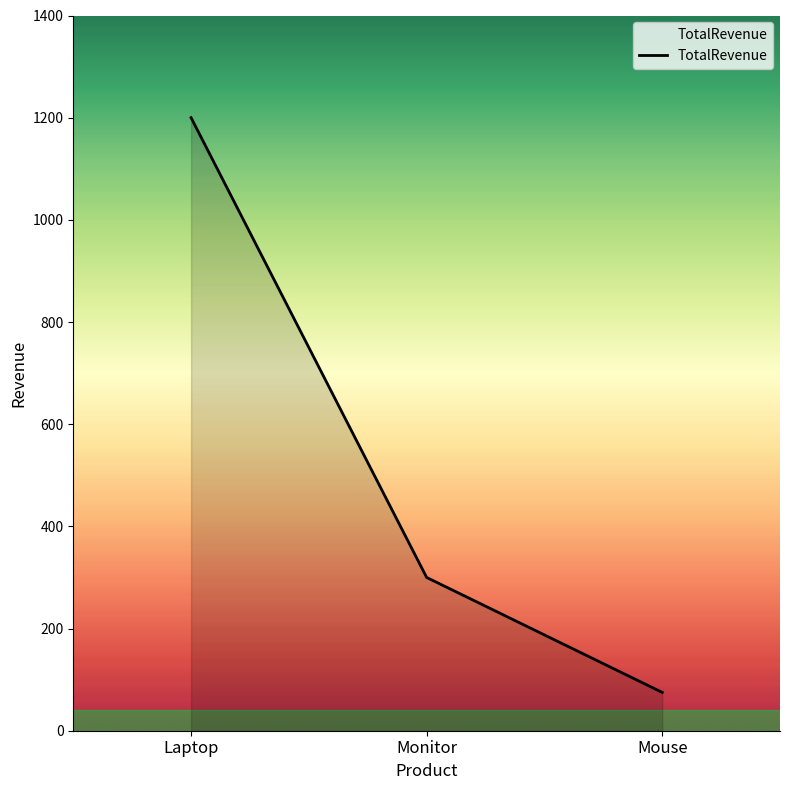

Which label corresponds to the largest value in the chart?

Laptop